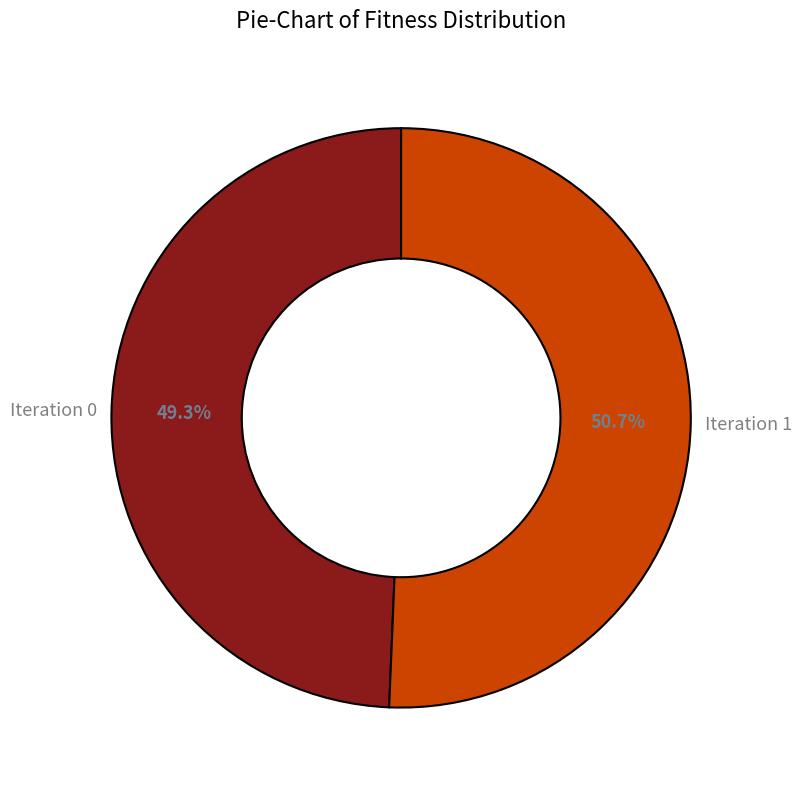

Is the sum of Iteration 1 and Iteration 0 greater than half?

Yes